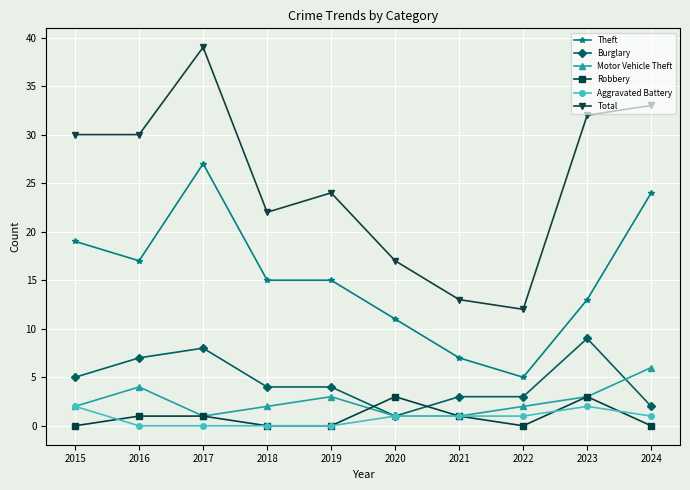

Which series has the largest range (max minus min)?

Total